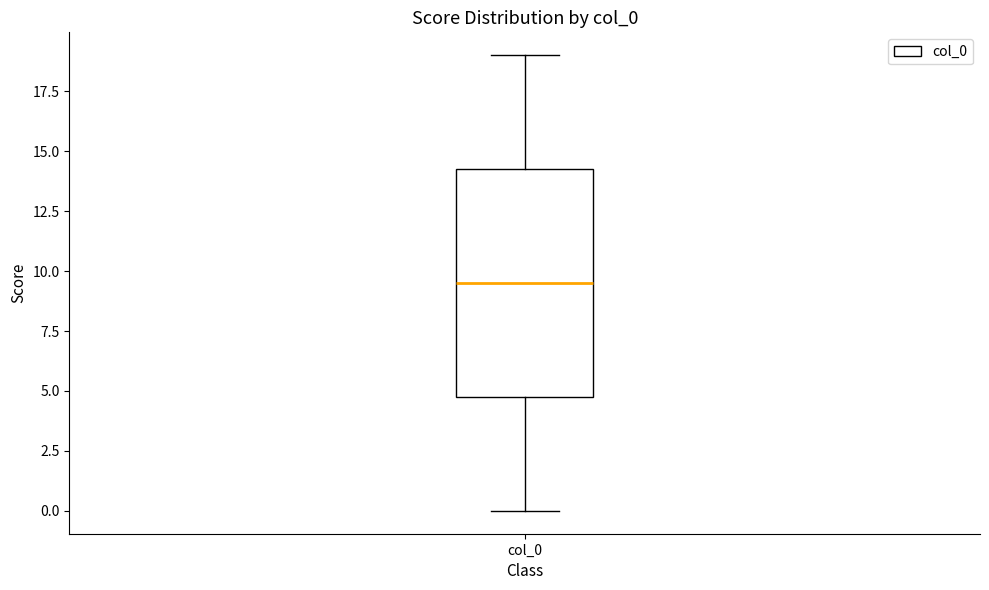

Transcribe this box plot: give where the median line is, the range the box spans, and where the two whiskers end, as read against the y-axis. The values are not printed on the chart, so give them approximately, as read against the axis.

median 9.5, box 5.0 to 14.5, whiskers 0.0 to 19.0